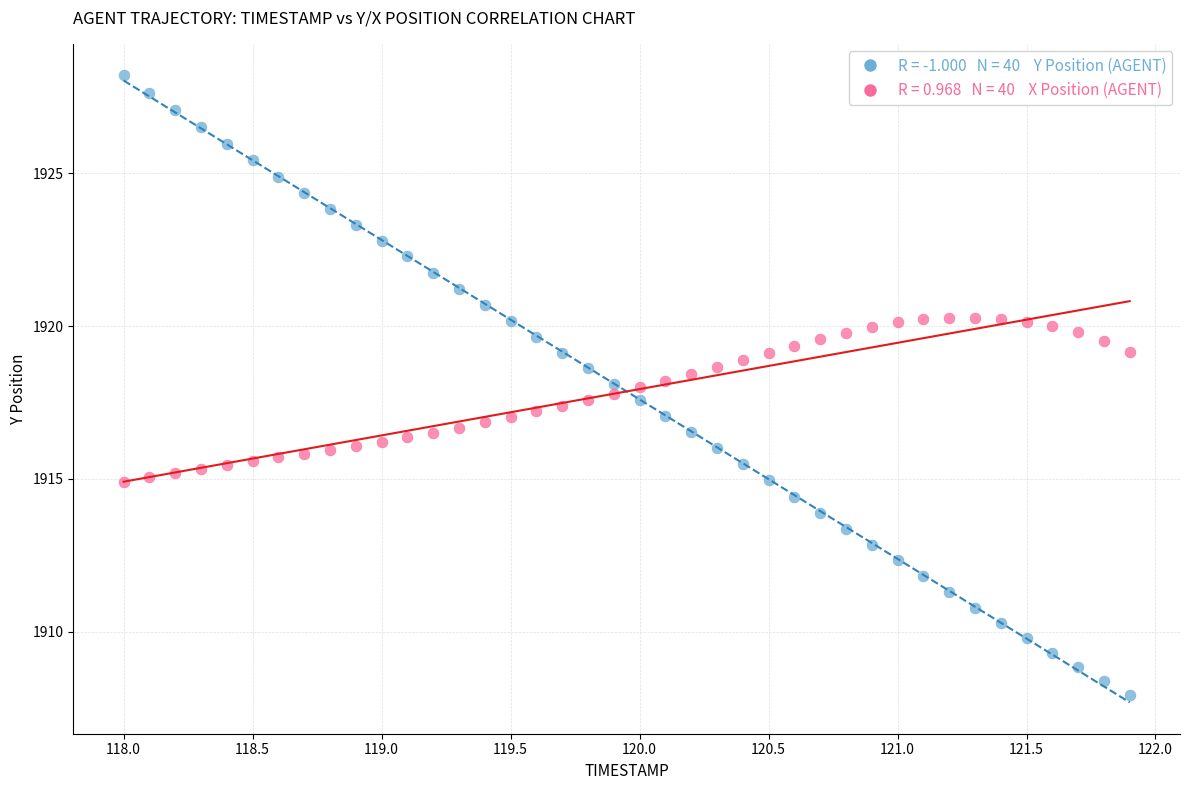

Across all data points, what is the range of X values (max minus min)?

3.9